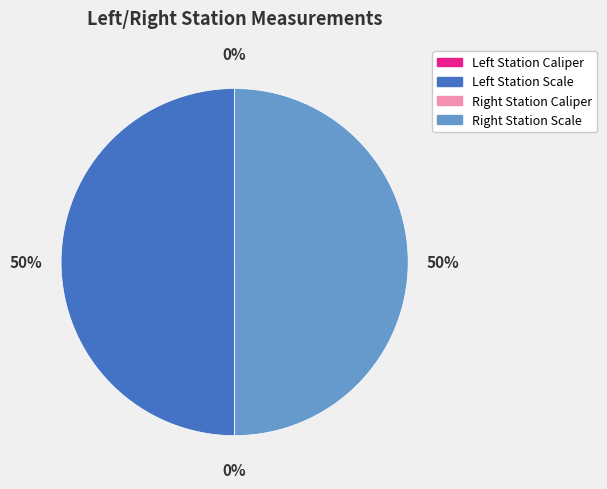

To the nearest percent, what is the average slice percentage?

25%